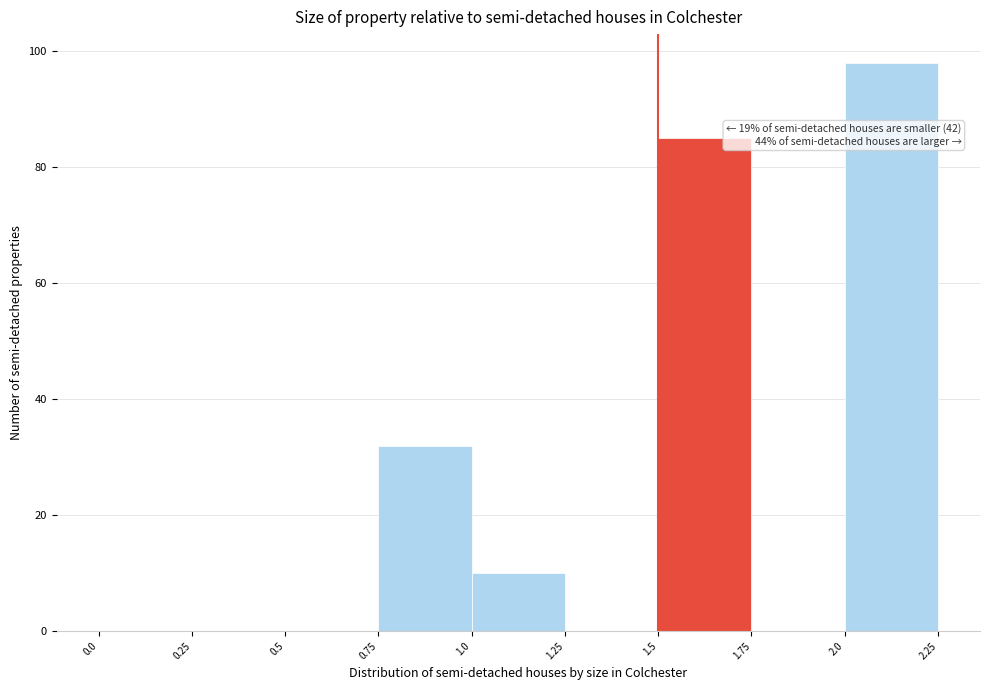

Over which range of the x-axis is the bar tallest?

2.0 to 2.25